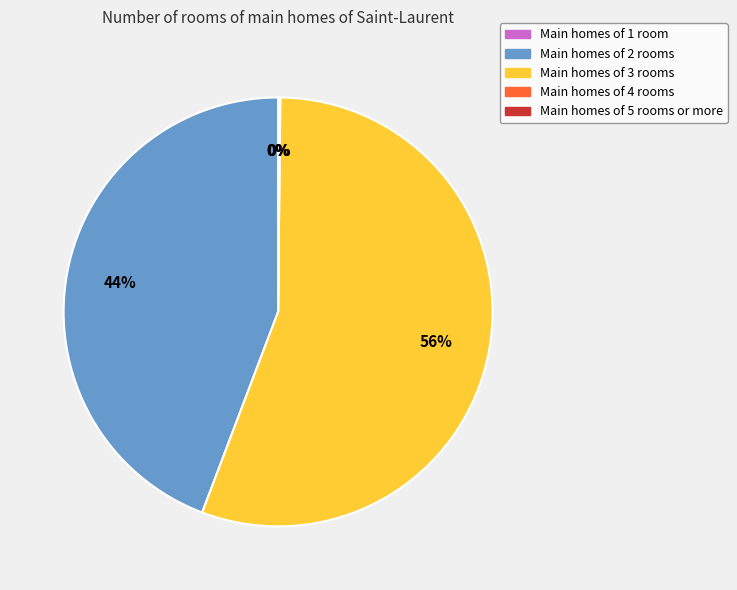

Is there any slice that represents more than half of the pie?

Yes